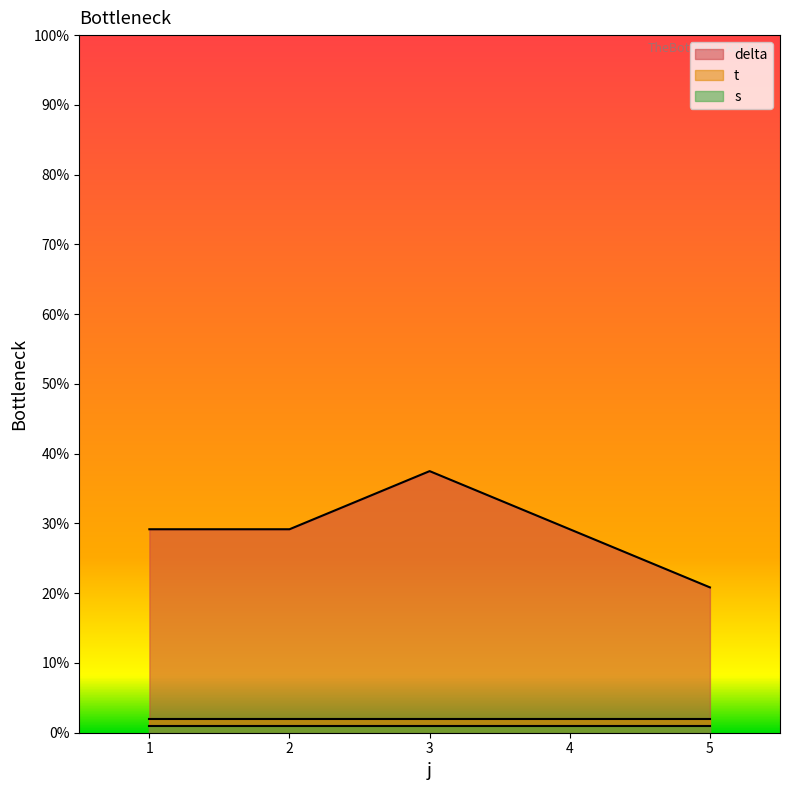

True or false: delta and t cross at least once.

False